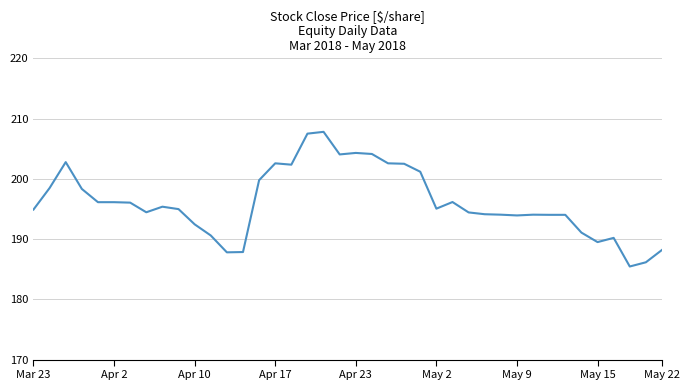

What is the smallest value displayed?

185.4